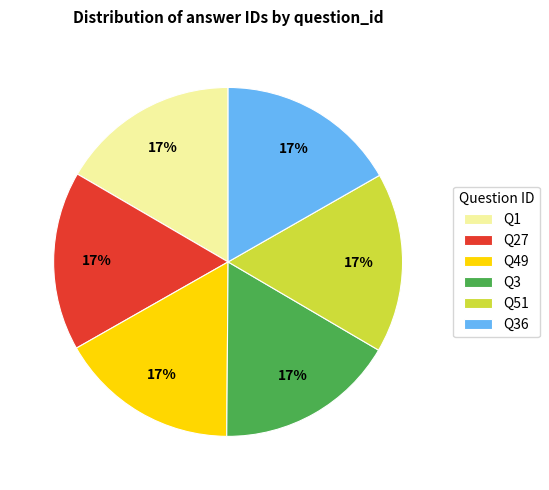

Is it true that Q51 is 17% of the pie?

True